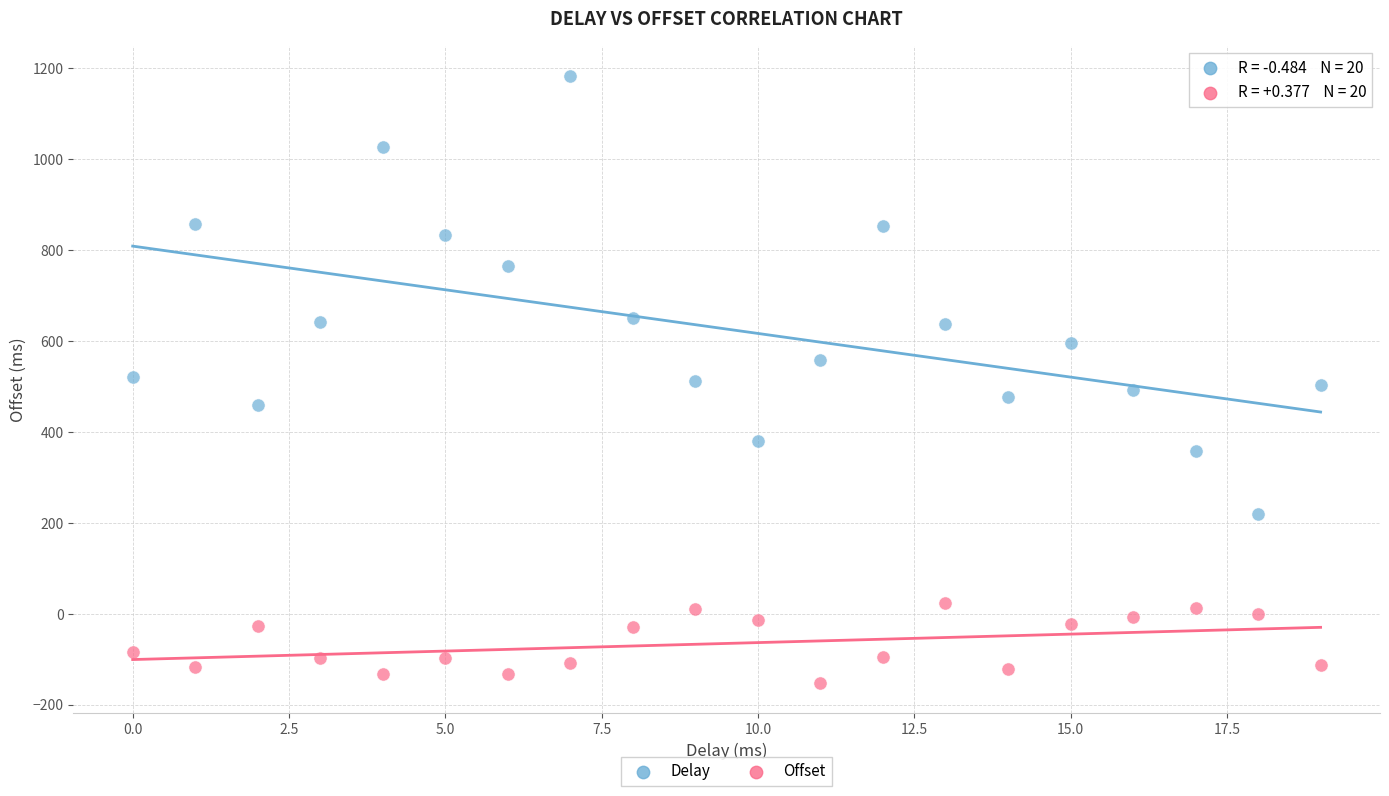

Across all data points, what is the range of Y values (max minus min)?

1335.9